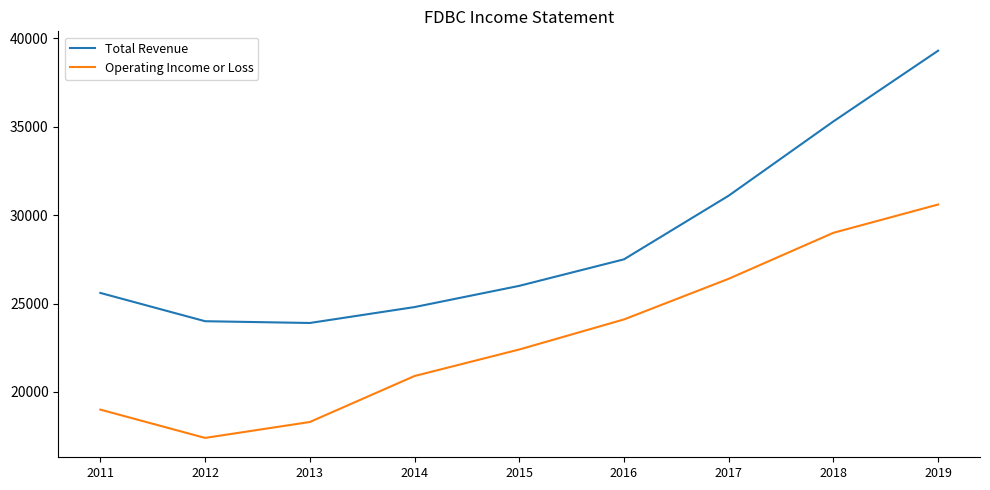

Reading right to left, what are all the values shown in this chart?

Total Revenue: 39300	35300	31100	27500	26000	24800	23900	24000	25600
Operating Income or Loss: 30600	29000	26400	24100	22400	20900	18300	17400	19000